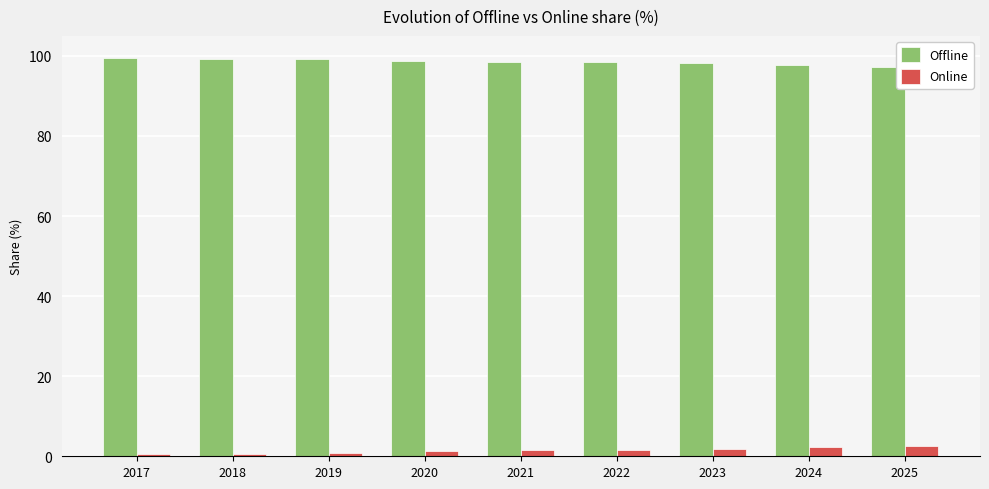

What is the lowest value of the Online series?

0.6